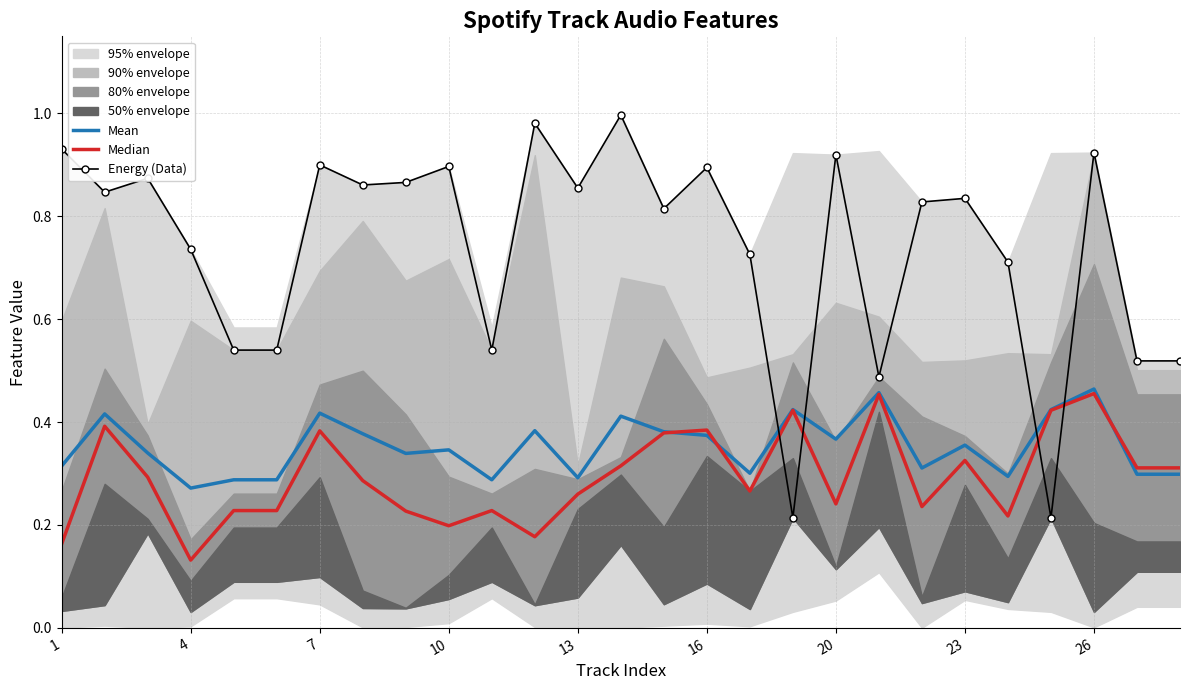

True or false: Median and Mean intersect in this chart.

True